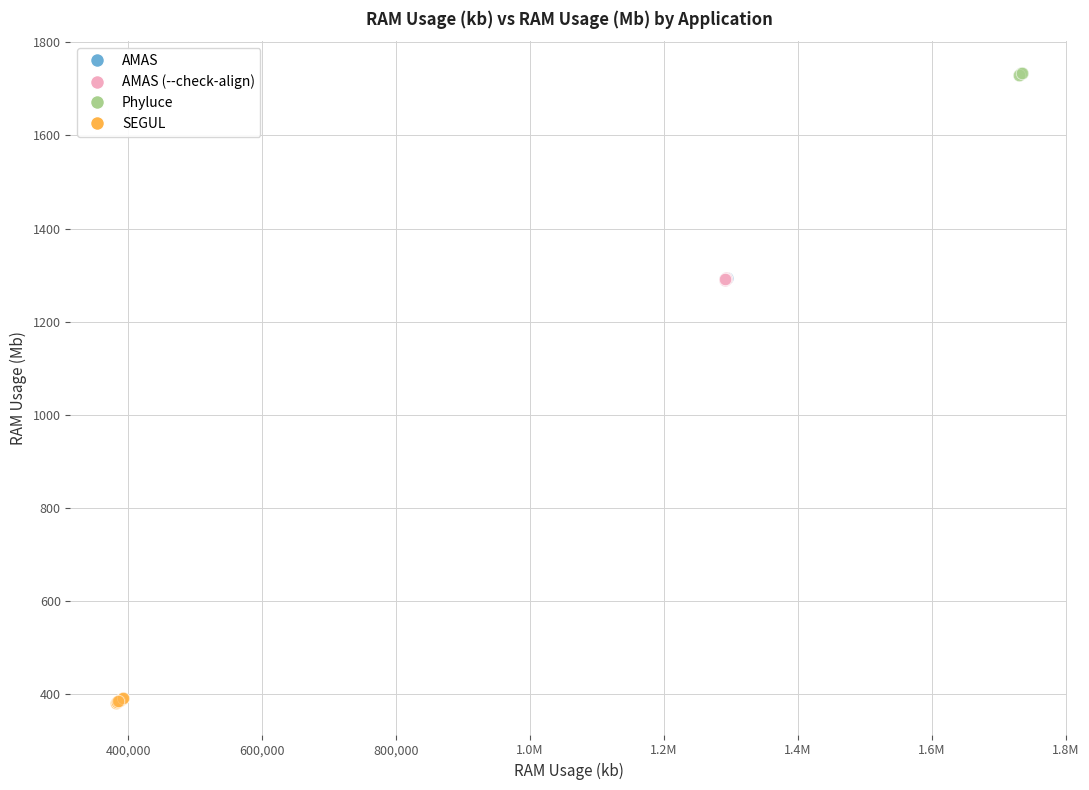

Which series reaches the maximum Y coordinate?

Phyluce